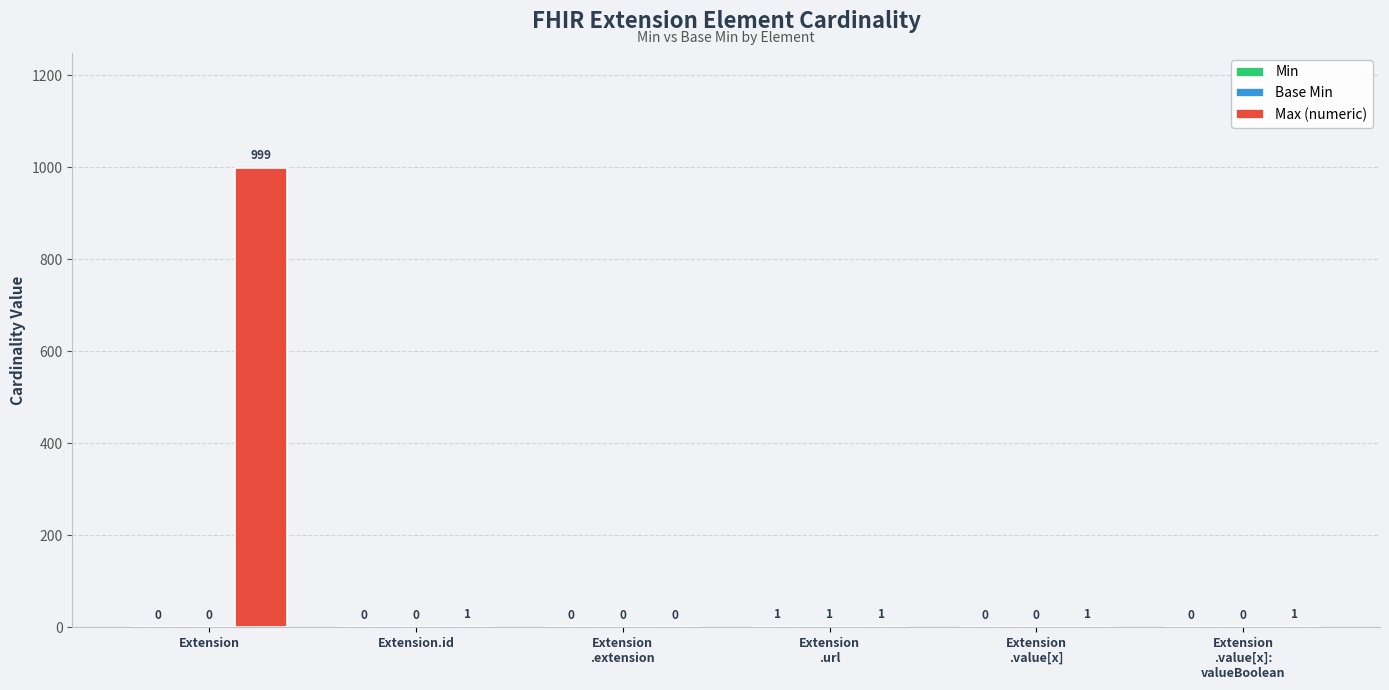

Which series has the largest total across all categories?

Max (numeric)